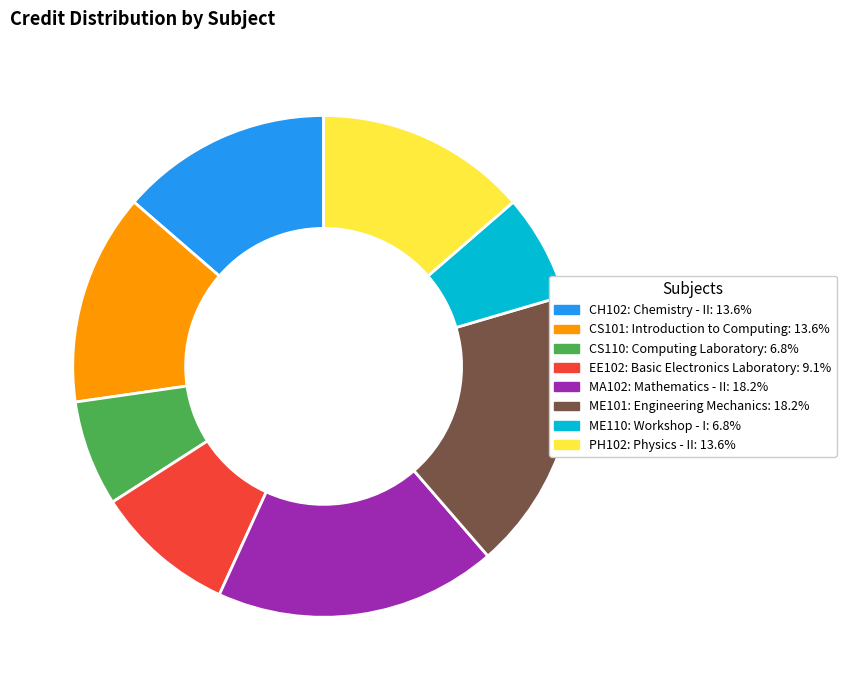

Which has a higher value, MA102: Mathematics - II or CH102: Chemistry - II?

MA102: Mathematics - II